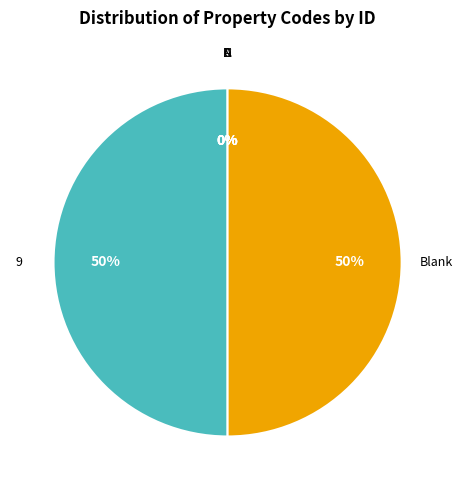

To the nearest percent, what is the difference between the largest and smallest slice percentages?

50%